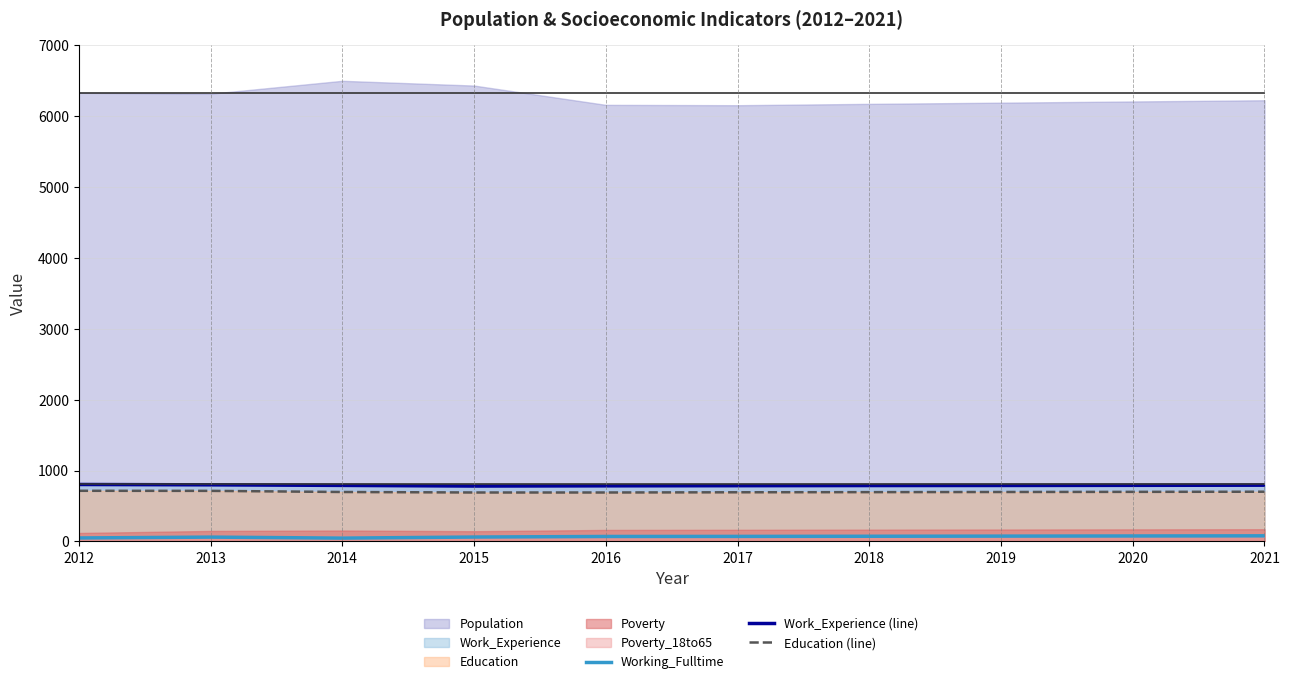

Is it true that Education (line) equals 153 at 2020?

False